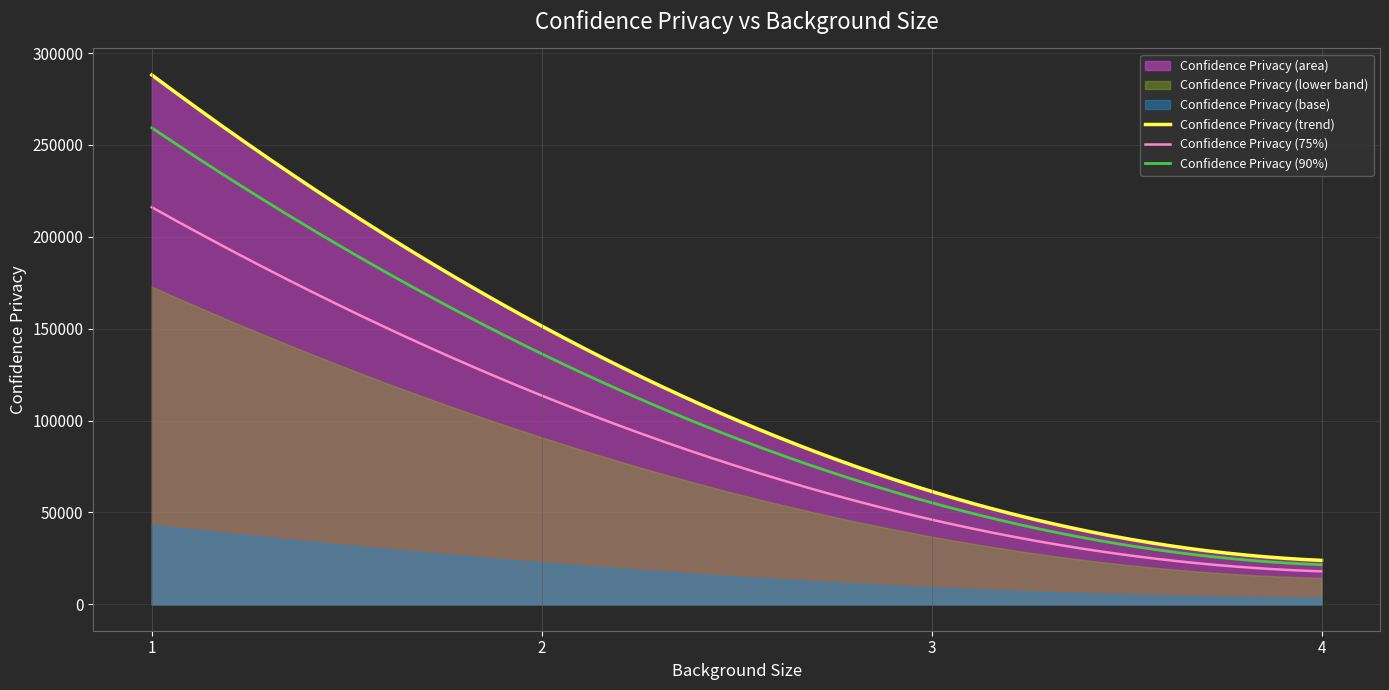

Is it true that the value at 3 is 61414.7?

True